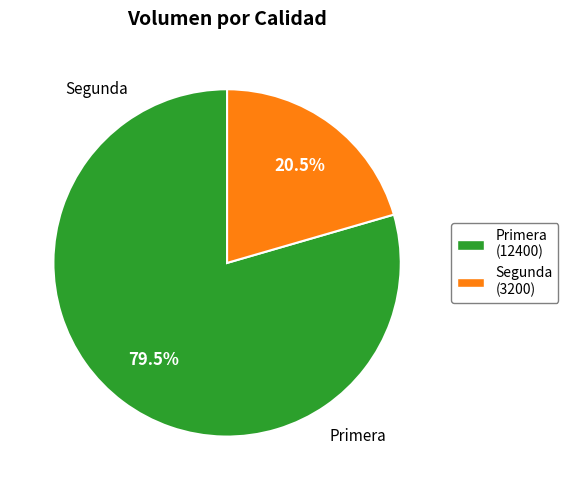

Between Primera and Segunda, which is larger?

Primera